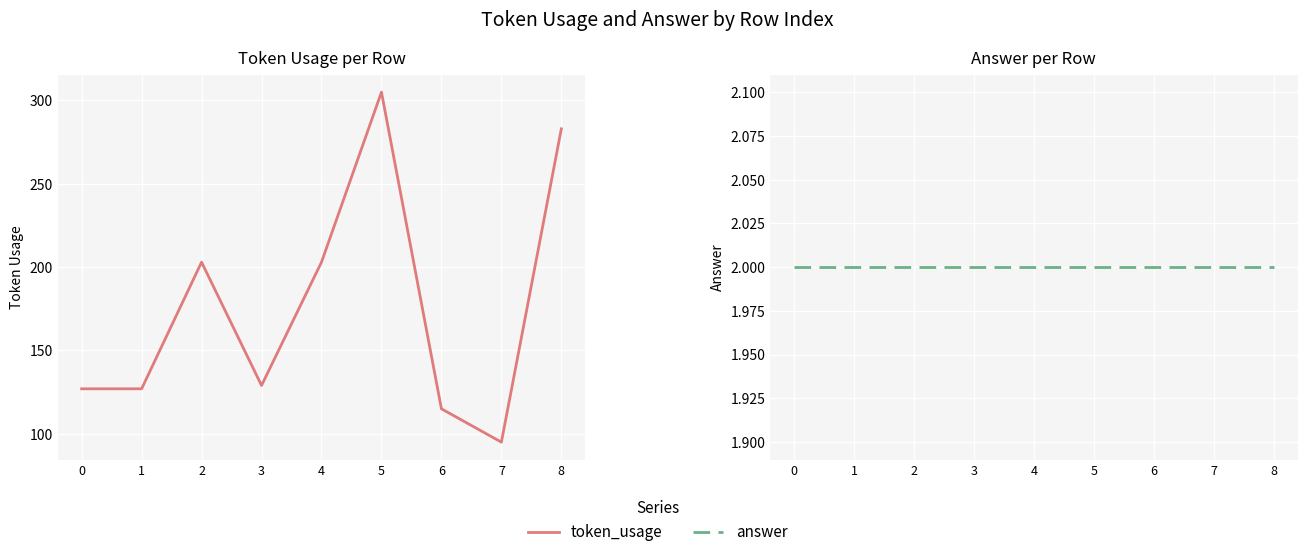

How many data points in token_usage are less than 129?

4